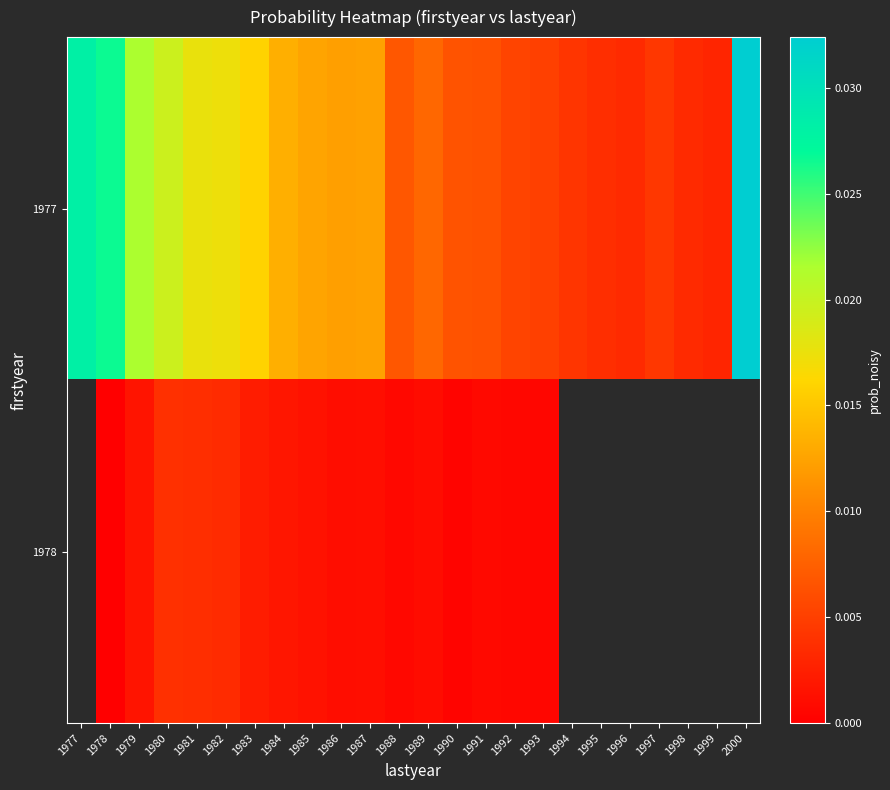

Is the value of 1977 at 1992 greater than the value of 1978 at 1995?

No